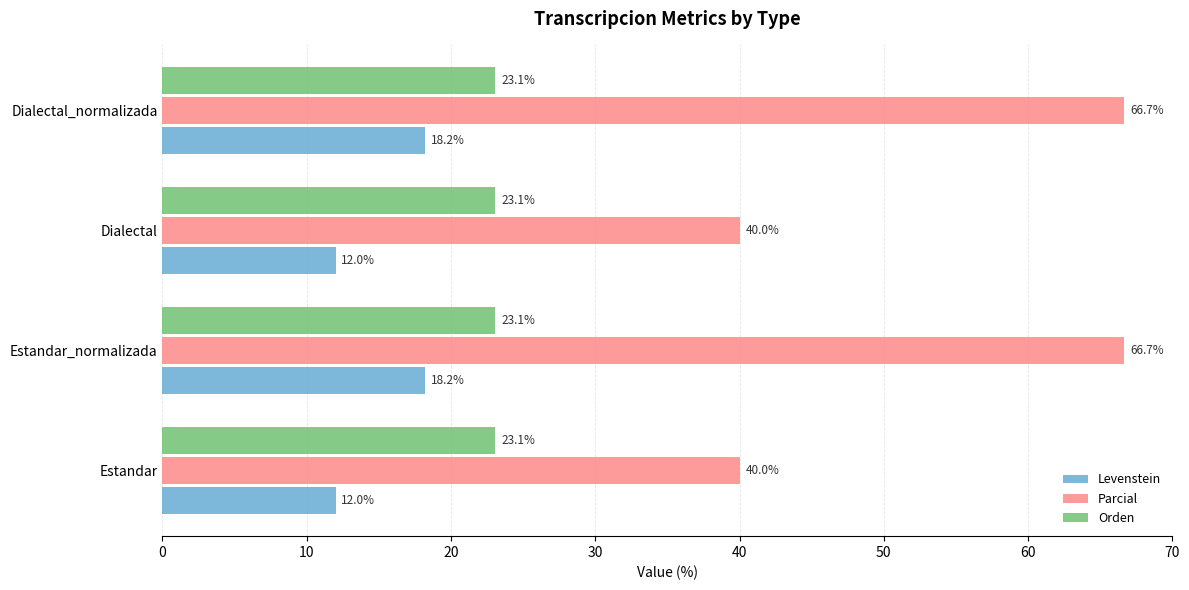

Which series has the largest total across all categories?

Parcial